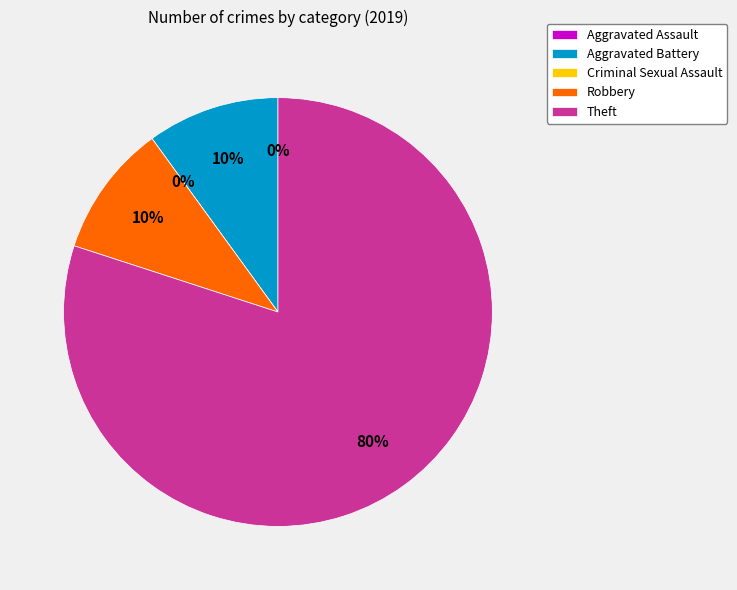

Do Theft and Aggravated Battery together represent more than half of the pie?

Yes